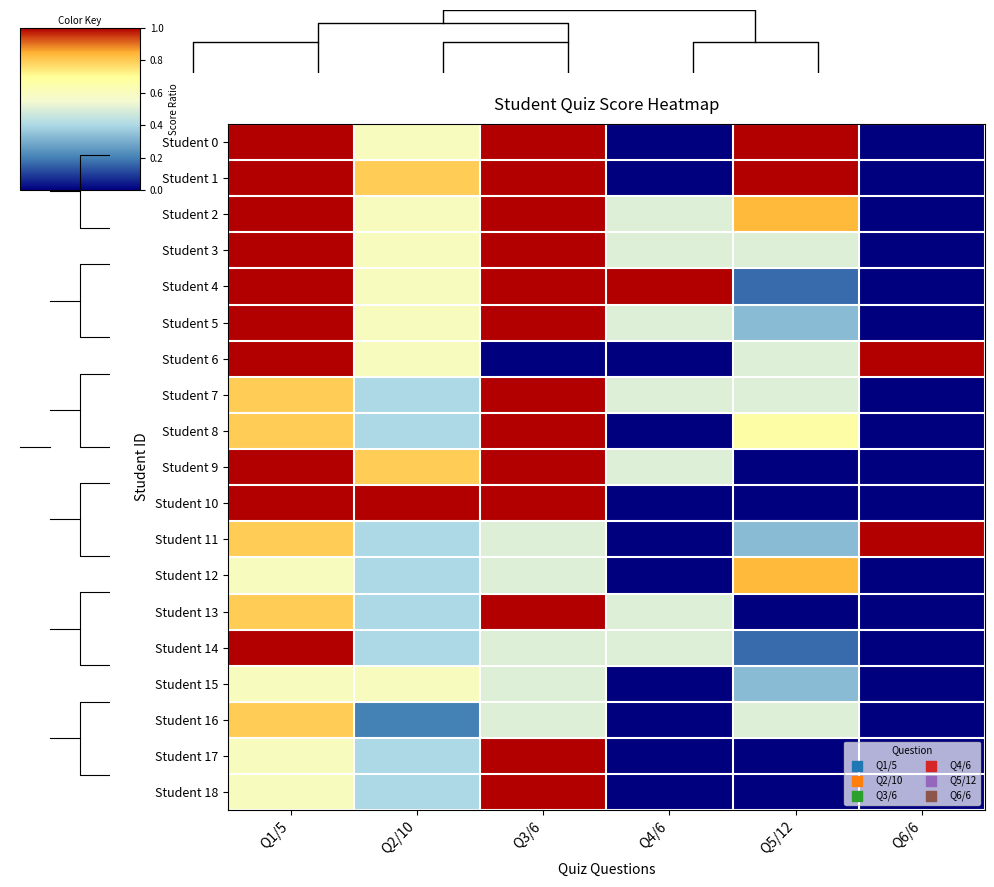

Where is Student 15 nearest to the value 0?

Q4/6